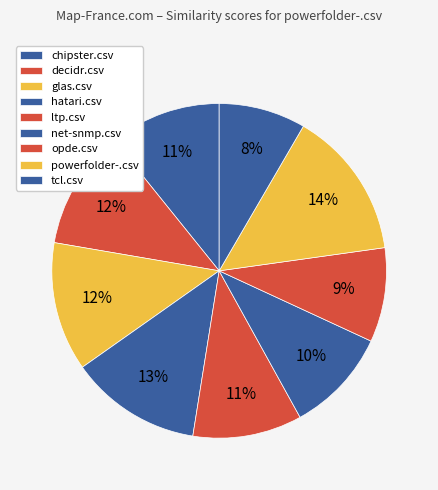

To the nearest percent, what percentage of the pie is decidr.csv?

12%